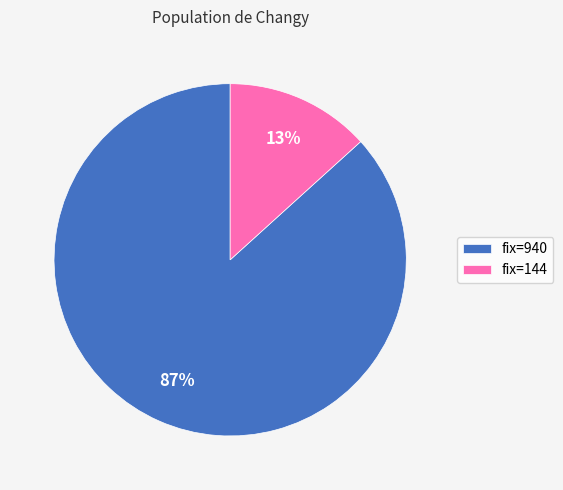

Which has a higher value, fix=144 or fix=940?

fix=940